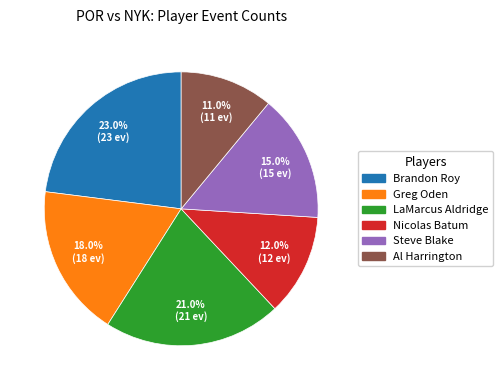

To the nearest percent, what is the average slice percentage?

17%